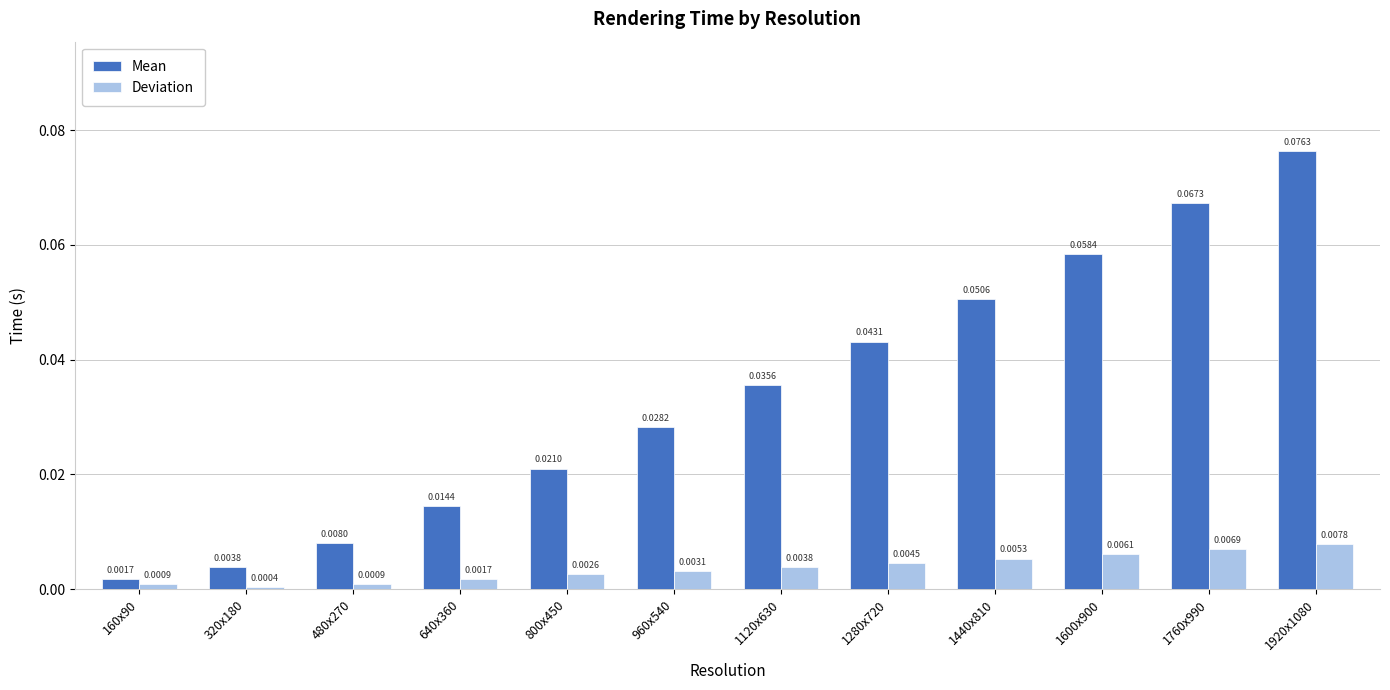

Which category has the highest value in the Mean series?

1920x1080